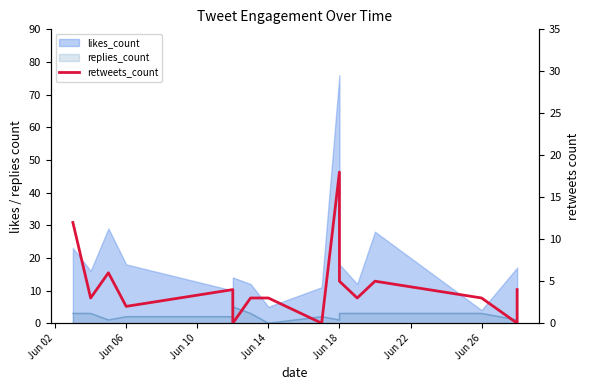

What is the label of the 13th point from the right?

Jun 06